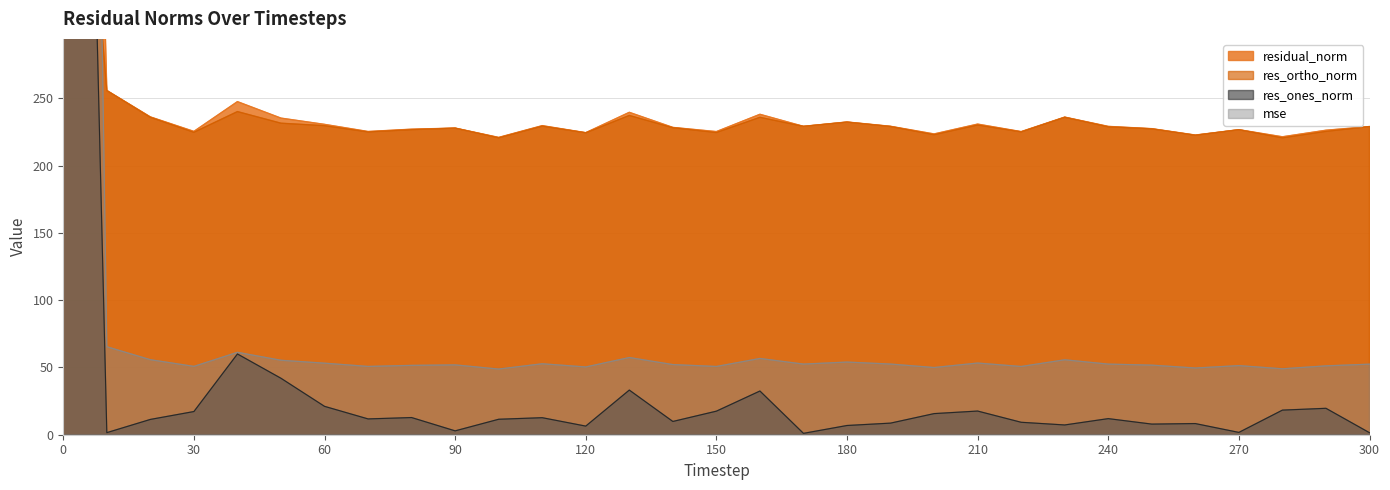

How many times do res_ortho_norm and res_ones_norm cross each other?

1